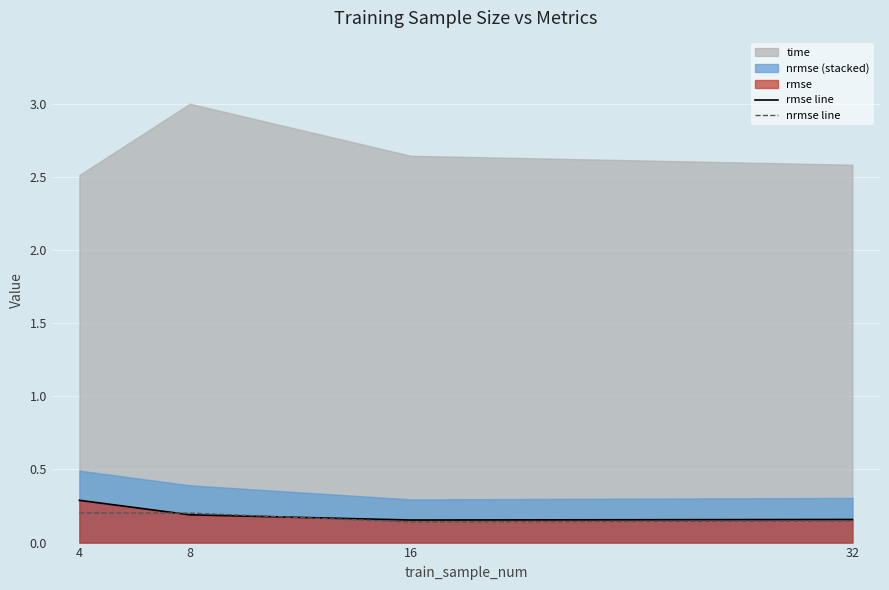

Is it true that rmse line equals 0.3 at 4?

True